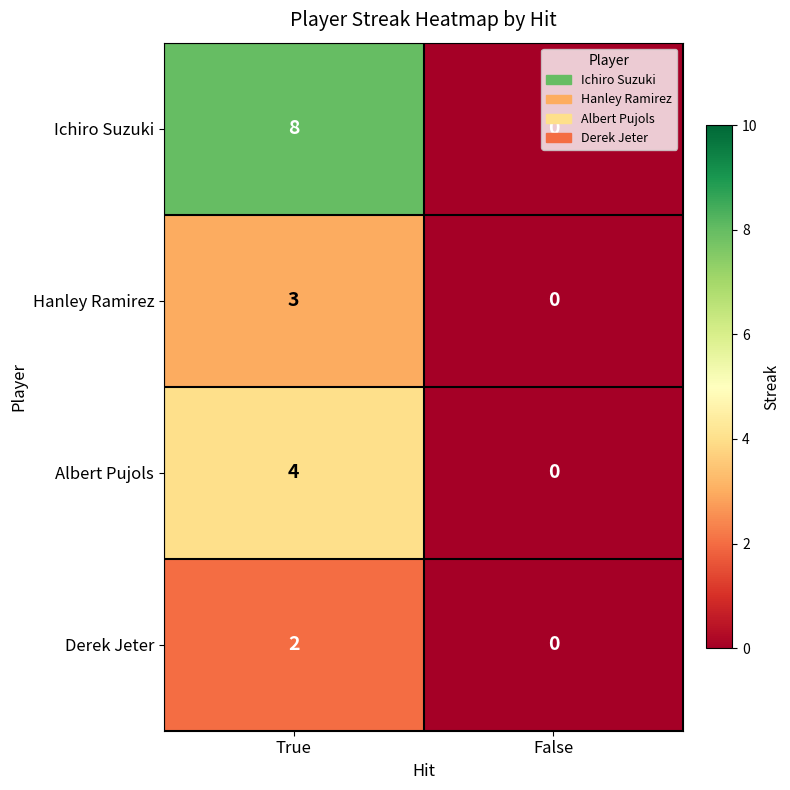

Count the number of data series in this chart.

4